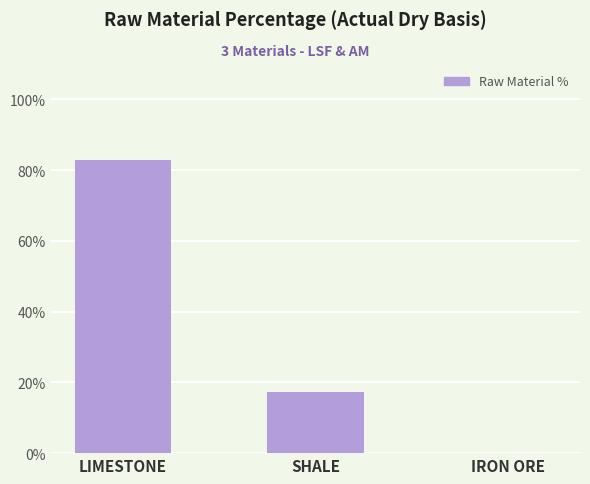

What is the sum of the values at LIMESTONE and SHALE?

99.9